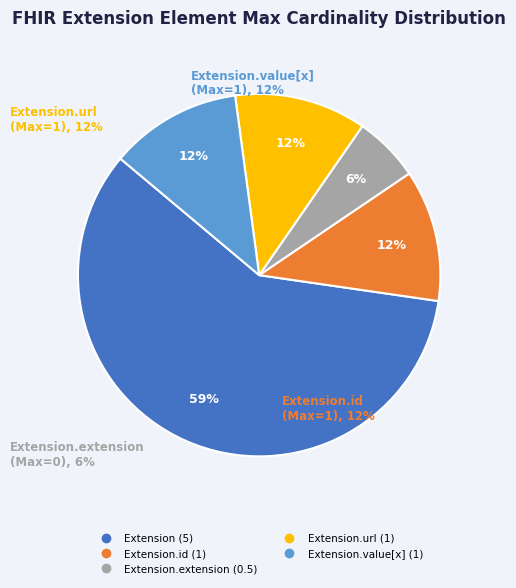

To the nearest percent, what is the average slice percentage?

20%